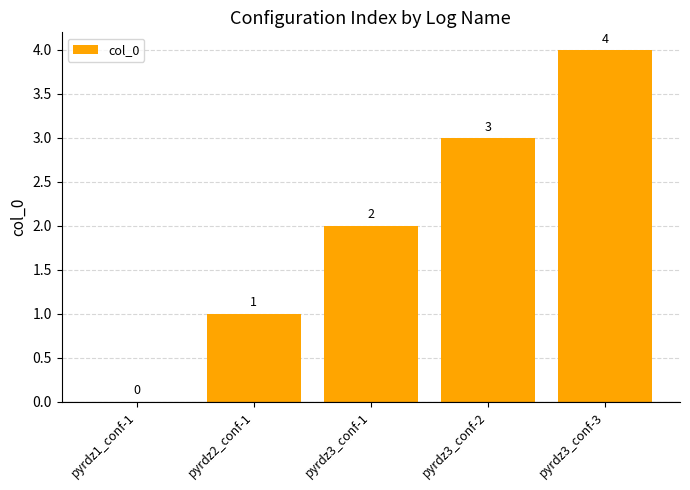

What is the greatest value displayed?

4